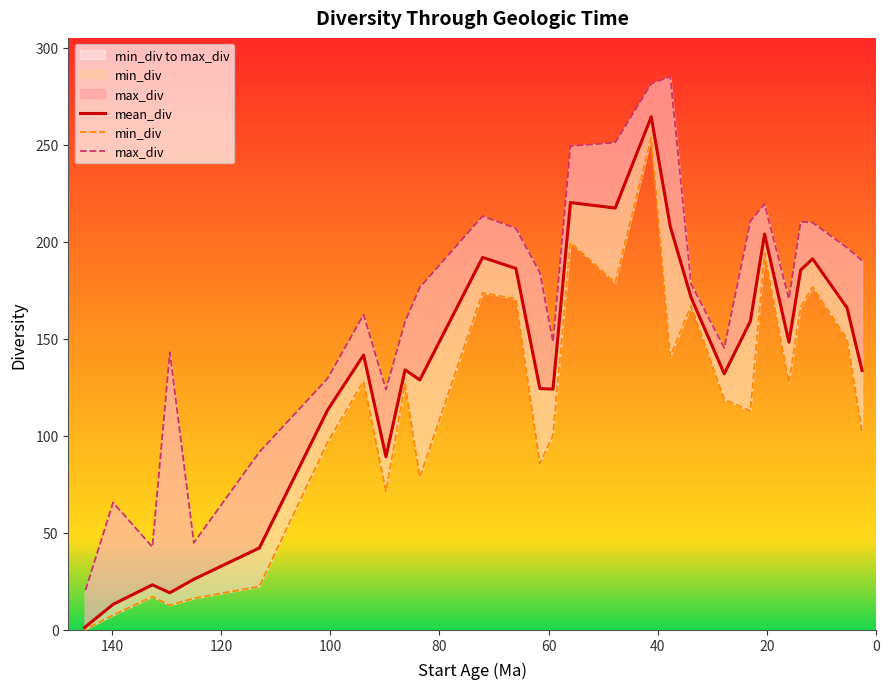

What are all the series names shown in the legend?

mean_div, min_div, max_div